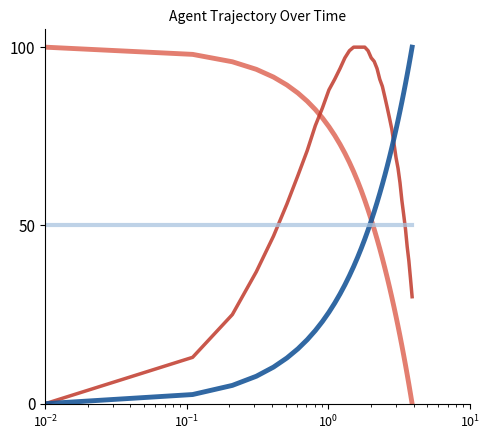

What is the greatest value displayed?

100.0